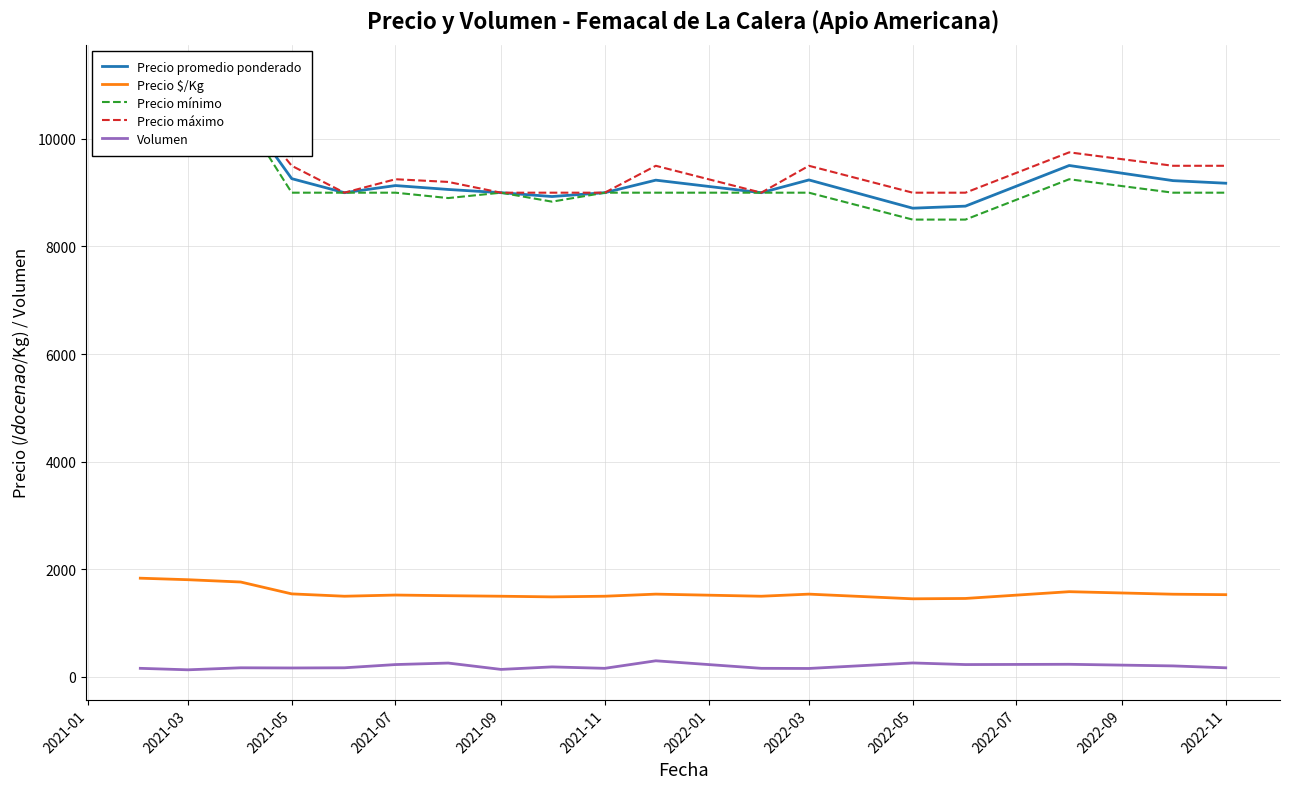

At how many categories does at least one series exceed 1742?

18